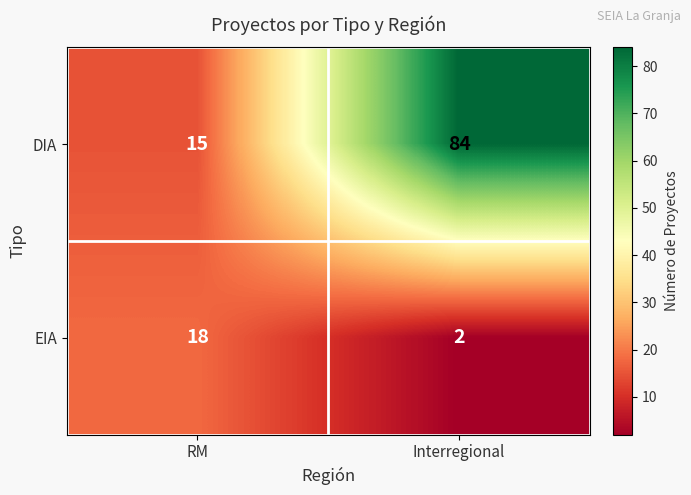

What is the spread (max minus min) of values at Interregional?

82